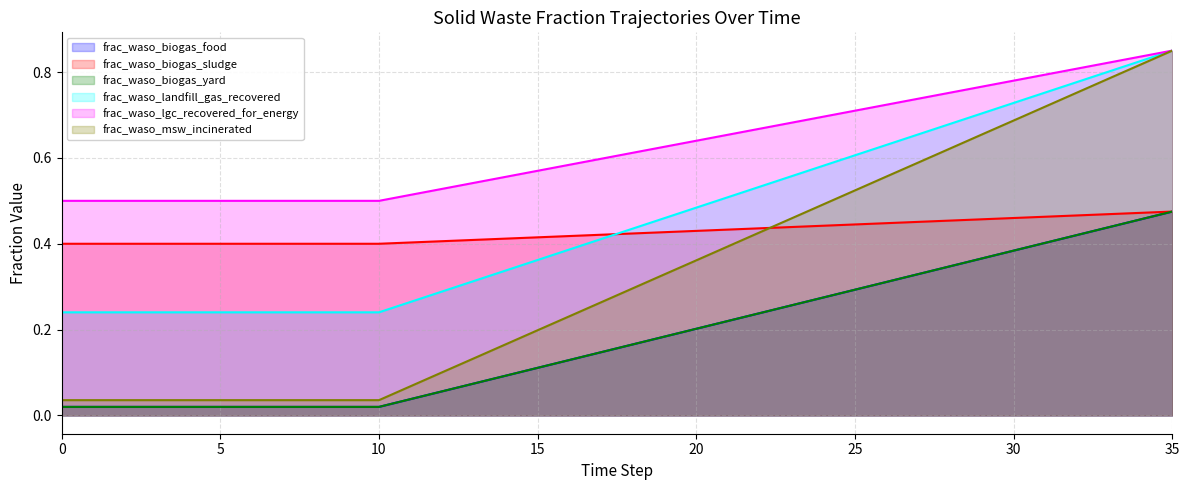

Does the chart have visible grid lines?

Yes